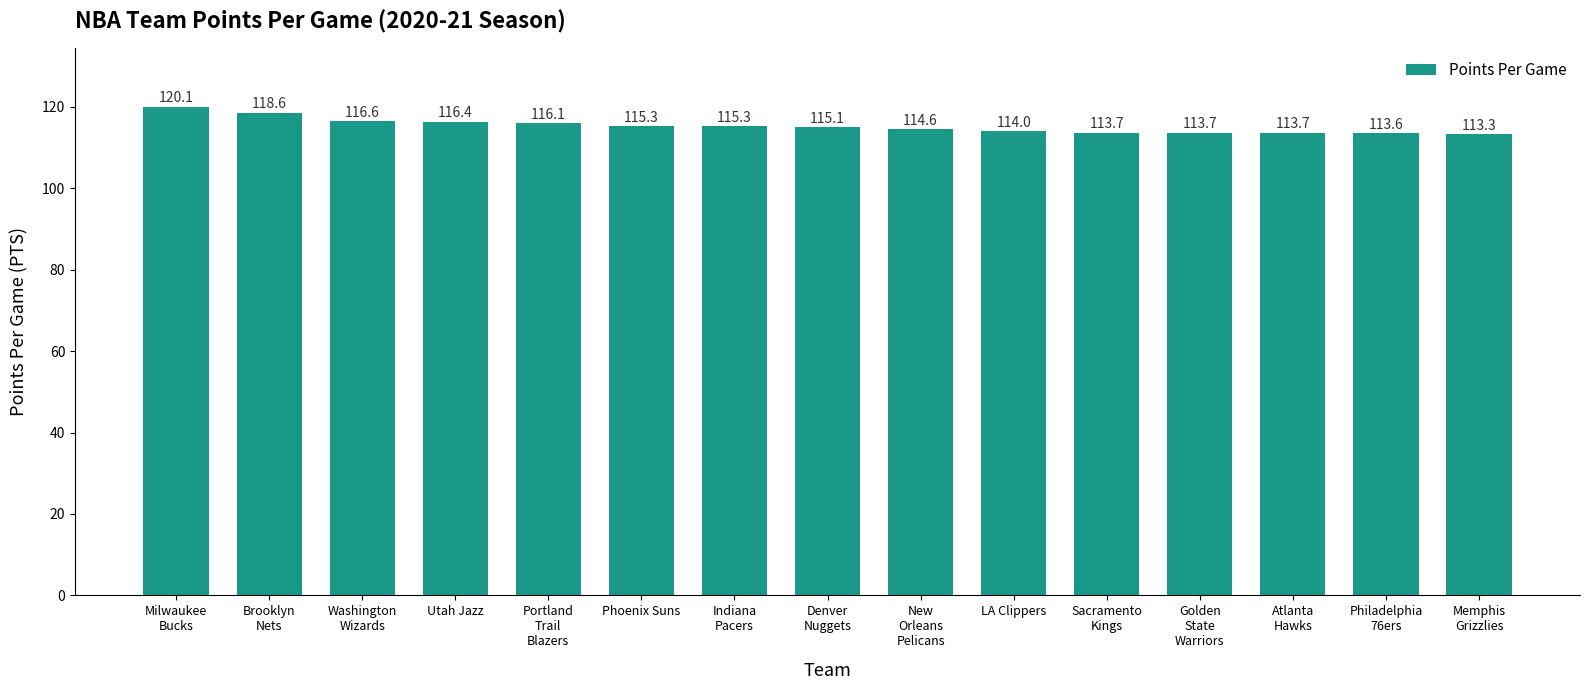

Where is the data nearest to the value 116?

Portland
Trail
Blazers